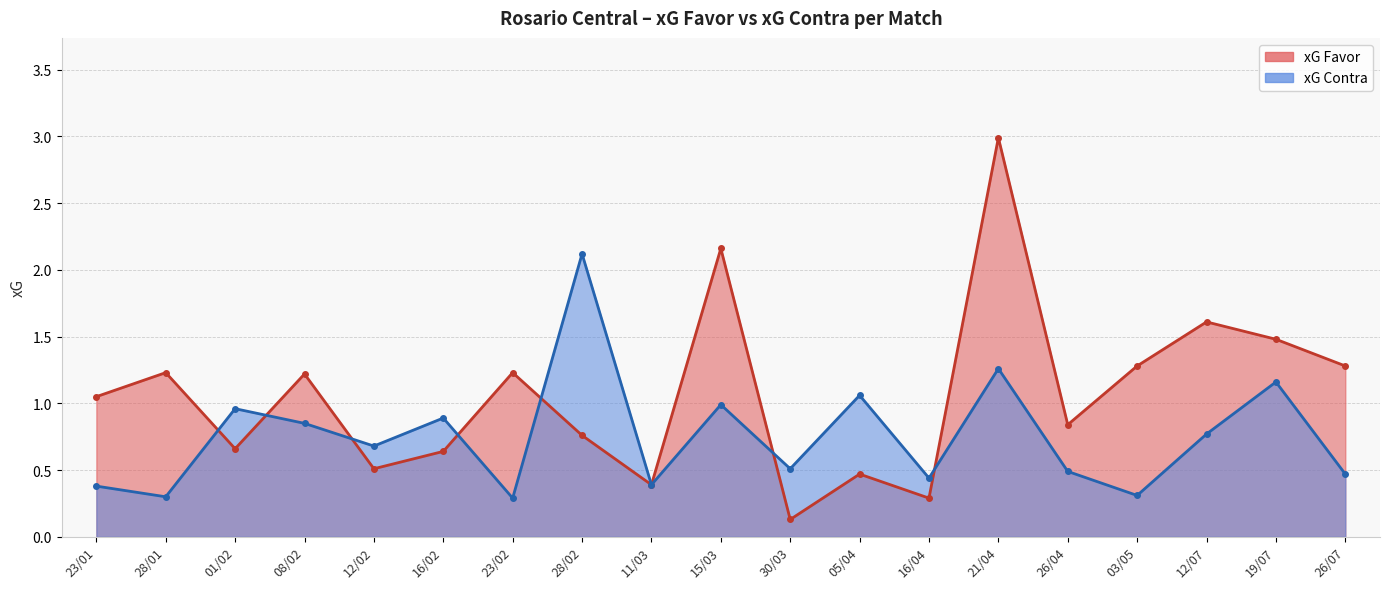

Which category has the lowest value in the xG Contra series?

23/02